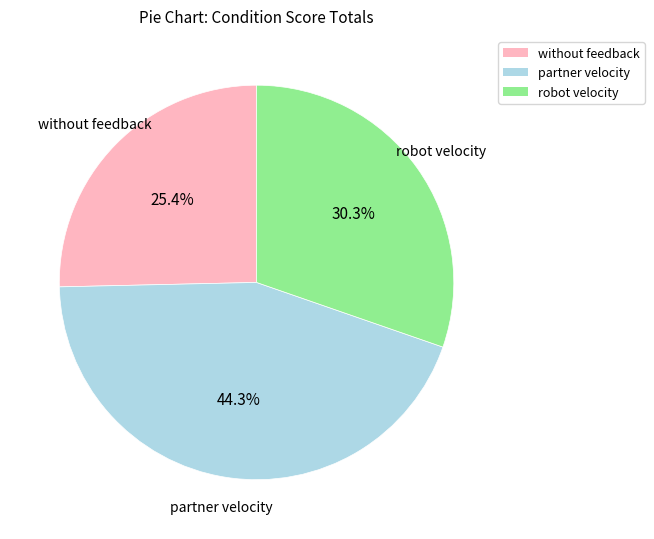

Count the number of slices in the pie.

3